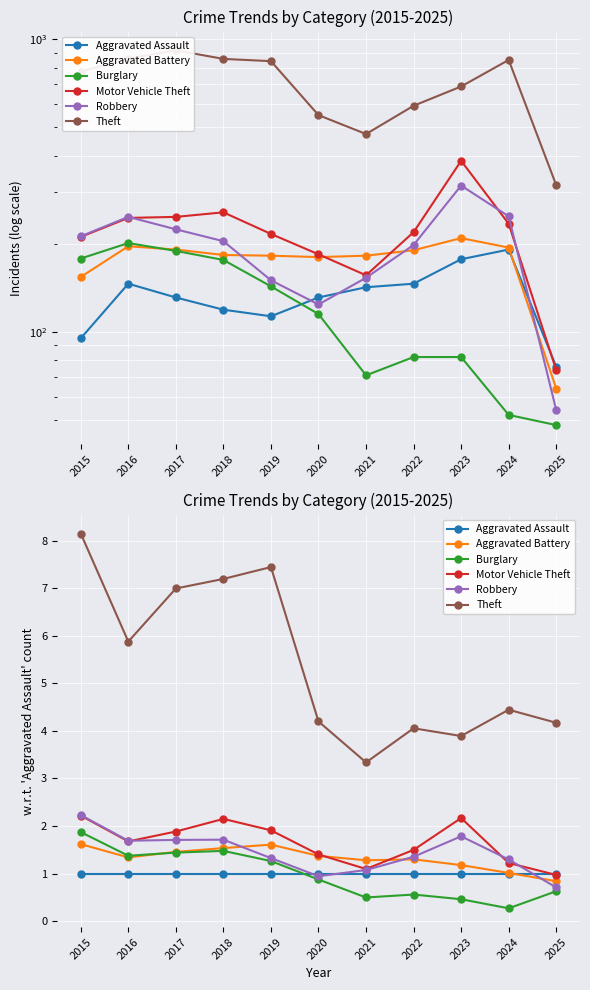

What is the spread (max minus min) of values at 2022?

3.5